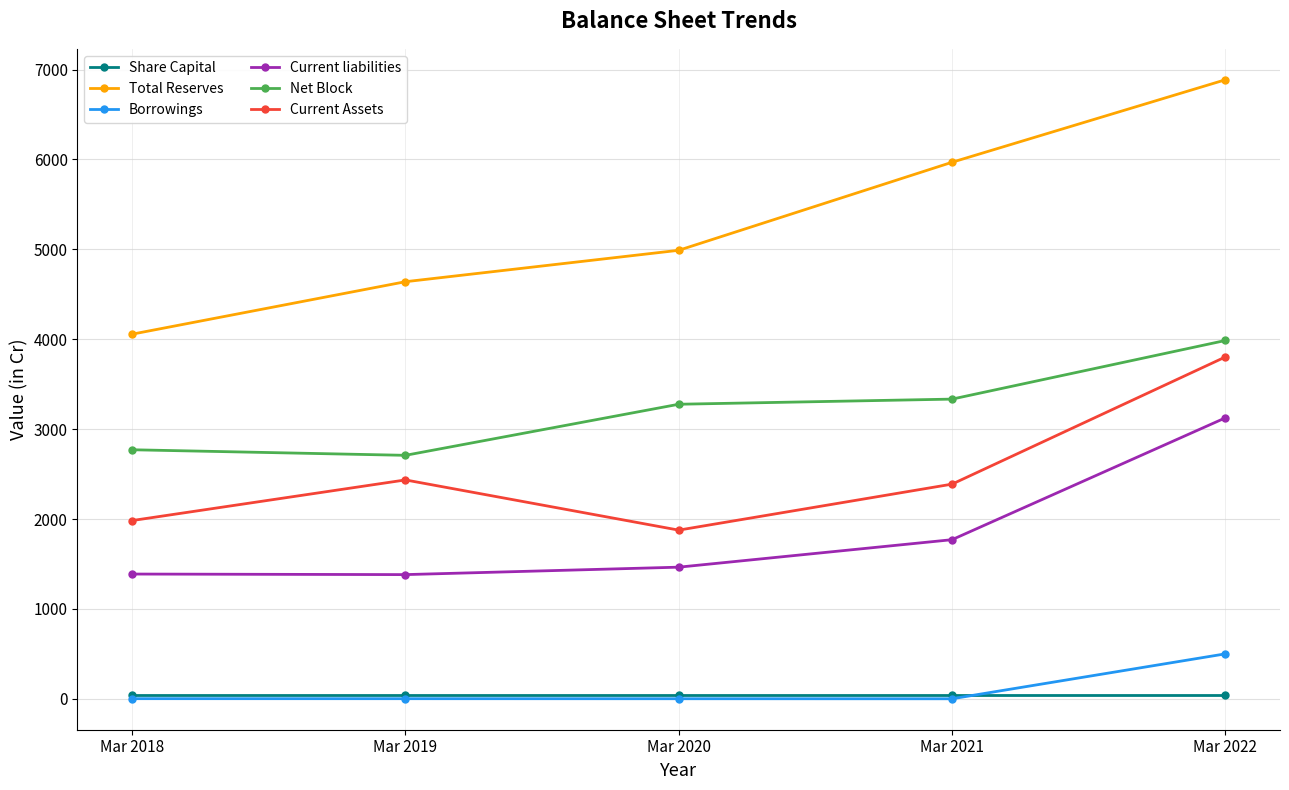

What is the difference between the Current liabilities values at Mar 2021 and Mar 2019?

388.5